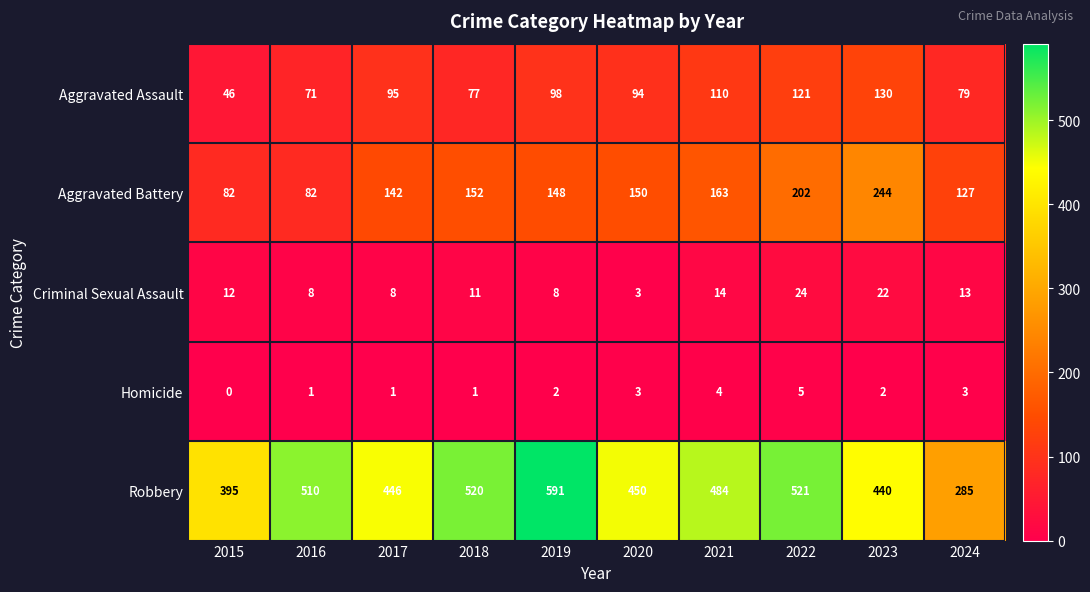

What is the sum of the Criminal Sexual Assault values at 2022 and 2021?

38